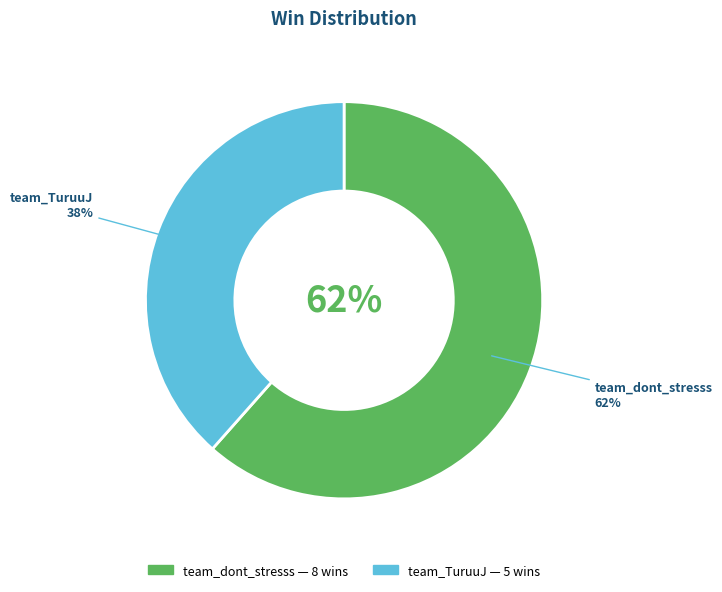

Is the sum of team_TuruuJ and team_dont_stresss greater than half?

Yes